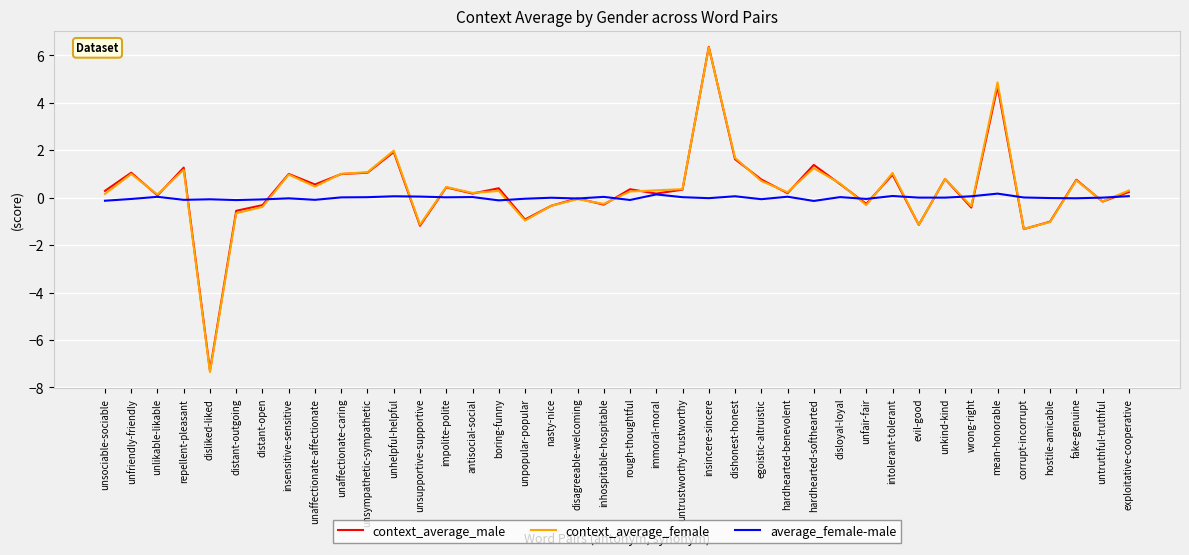

Is it true that average_female-male equals -0.0 at insensitive-sensitive?

True